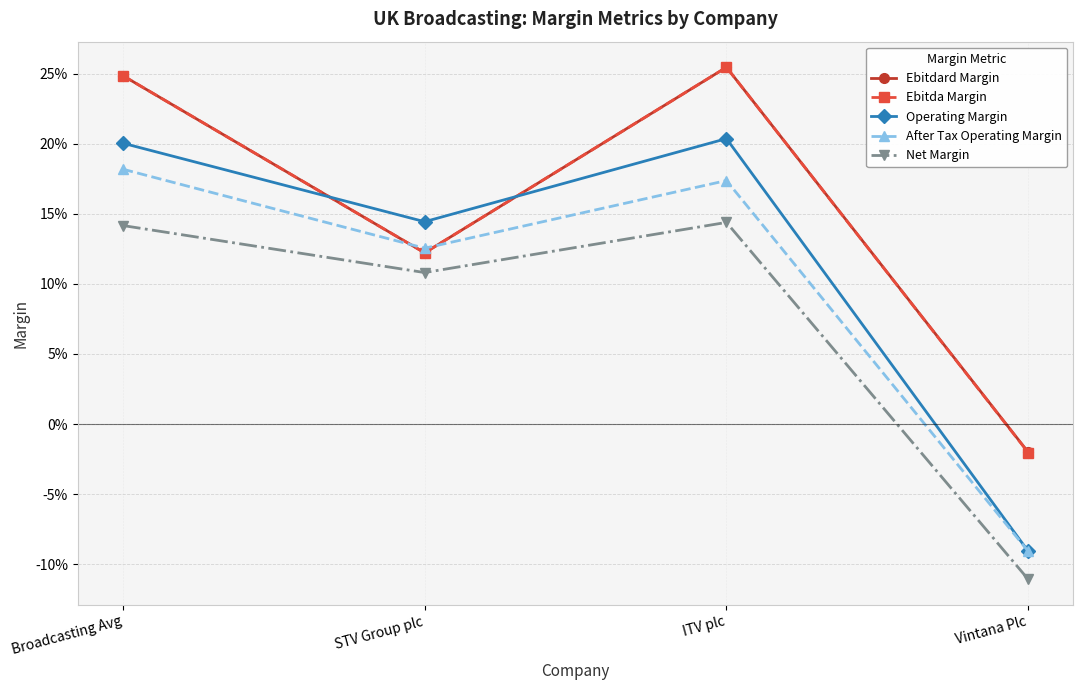

What are all the series names shown in the legend?

Ebitdard Margin, Ebitda Margin, Operating Margin, After Tax Operating Margin, Net Margin